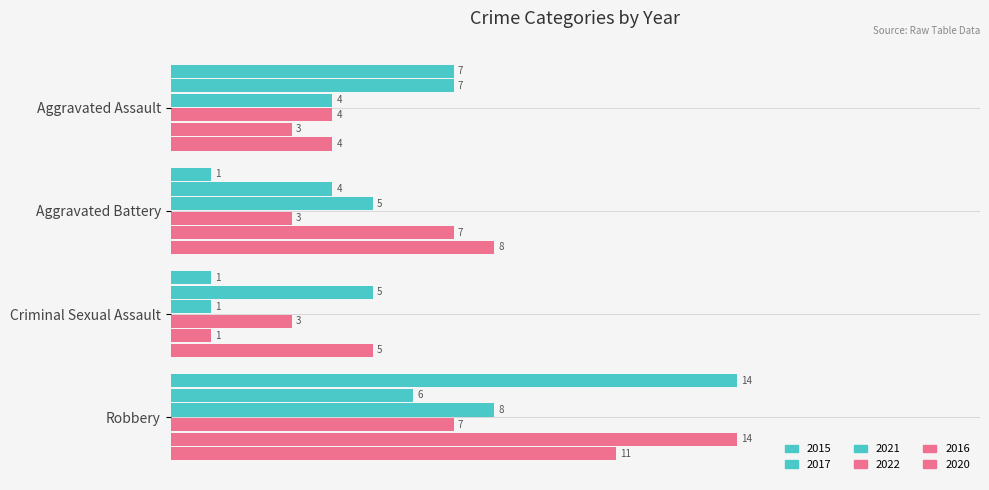

Rank the series by their maximum value, from highest to lowest.

2015, 2016, 2020, 2021, 2017, 2022